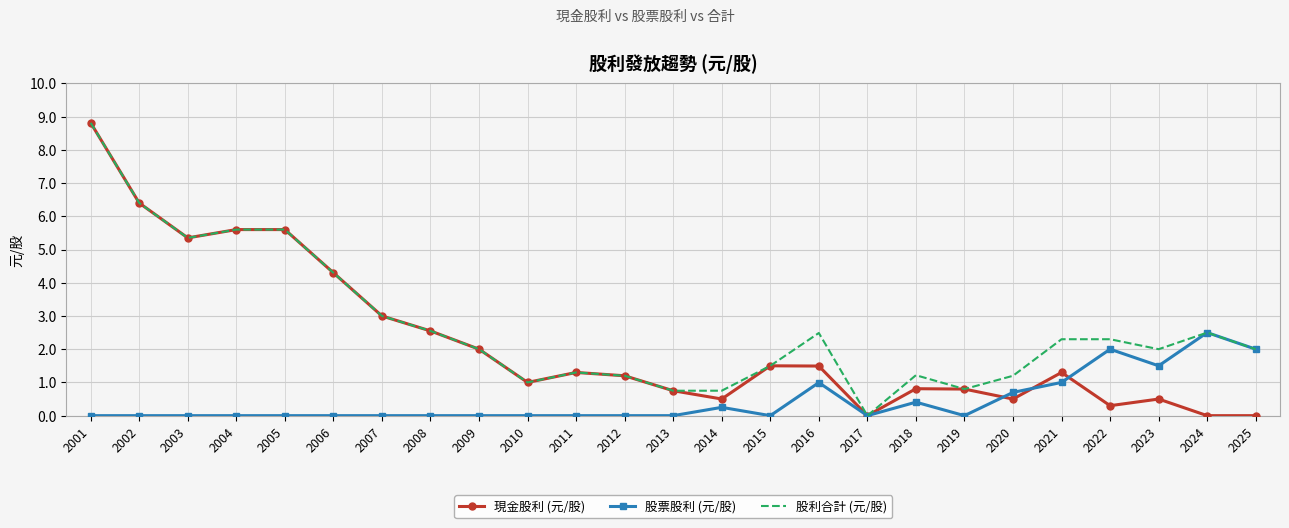

List the series in order of their overall mean, lowest first.

股票股利 (元/股), 現金股利 (元/股), 股利合計 (元/股)